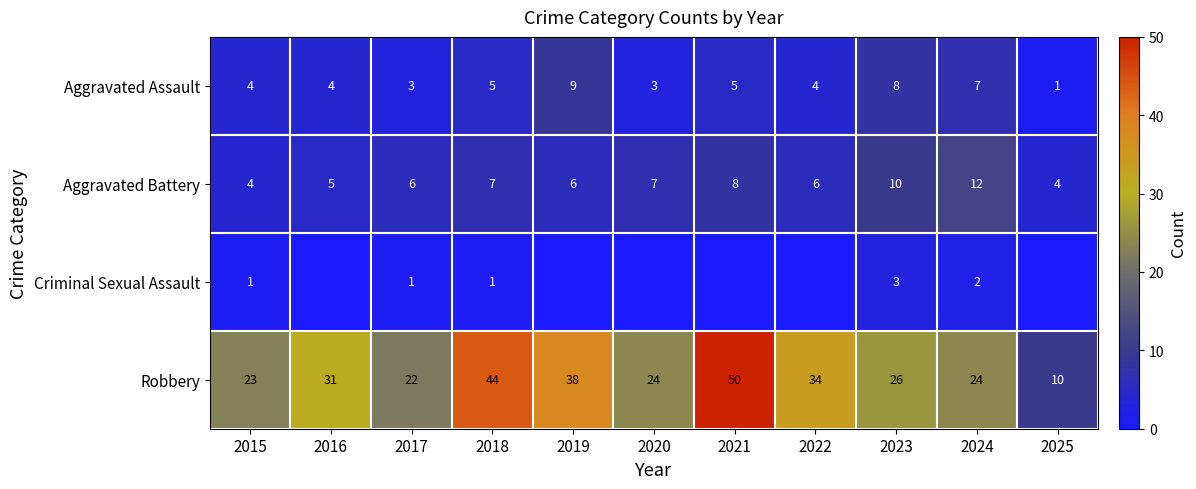

At which label does Robbery first exceed 26?

2016